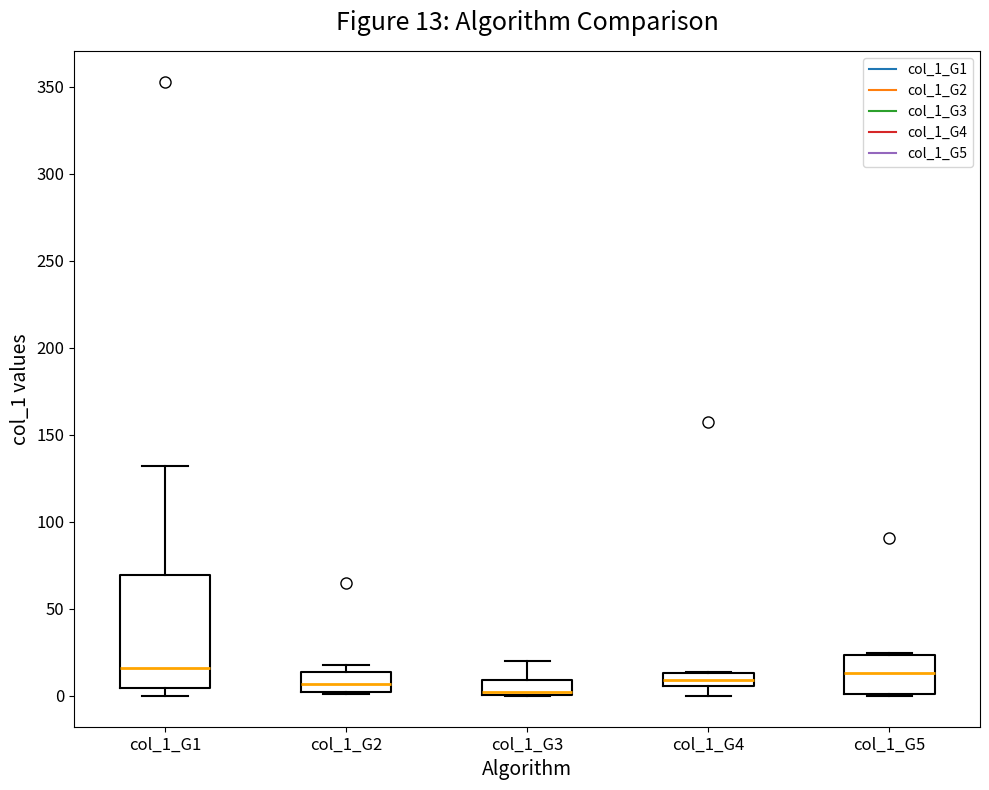

Comparing the boxes themselves (not the whiskers), which one is the tallest?

col_1_G1